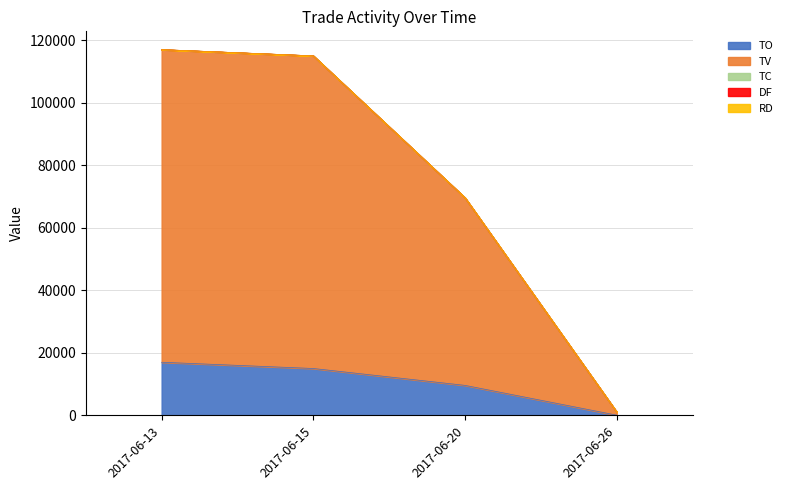

What are all the series names shown in the legend?

TO, TV, TC, DF, RD